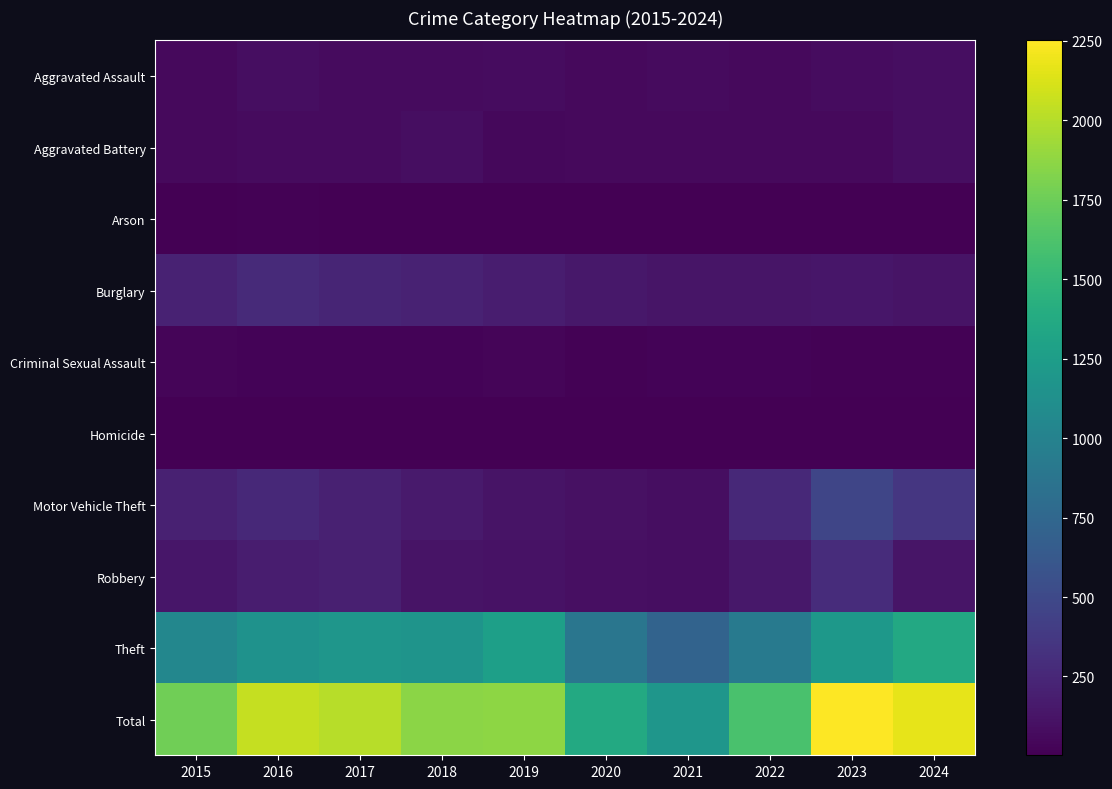

Reading right to left, list all the values displayed in this chart.

Aggravated Assault: 2024=83	2023=79	2022=61	2021=66	2020=62	2019=80	2018=72	2017=72	2016=88	2015=56
Aggravated Battery: 2024=85	2023=56	2022=56	2021=60	2020=57	2019=53	2018=86	2017=71	2016=66	2015=60
Arson: 2024=8	2023=2	2022=3	2021=6	2020=7	2019=5	2018=7	2017=7	2016=12	2015=10
Burglary: 2024=121	2023=134	2022=130	2021=133	2020=146	2019=182	2018=218	2017=237	2016=266	2015=216
Criminal Sexual Assault: 2024=16	2023=18	2022=21	2021=26	2020=16	2019=31	2018=24	2017=22	2016=26	2015=29
Homicide: 2024=2	2023=3	2022=7	2021=6	2020=5	2019=4	2018=4	2017=4	2016=4	2015=5
Motor Vehicle Theft: 2024=359	2023=472	2022=259	2021=82	2020=99	2019=123	2018=163	2017=208	2016=259	2015=212
Robbery: 2024=129	2023=284	2022=151	2021=88	2020=97	2019=116	2018=121	2017=202	2016=178	2015=139
Theft: 2024=1362	2023=1204	2022=920	2021=716	2020=884	2019=1272	2018=1170	2017=1188	2016=1151	2015=1041
Total: 2024=2165	2023=2252	2022=1608	2021=1183	2020=1373	2019=1866	2018=1865	2017=2011	2016=2050	2015=1768